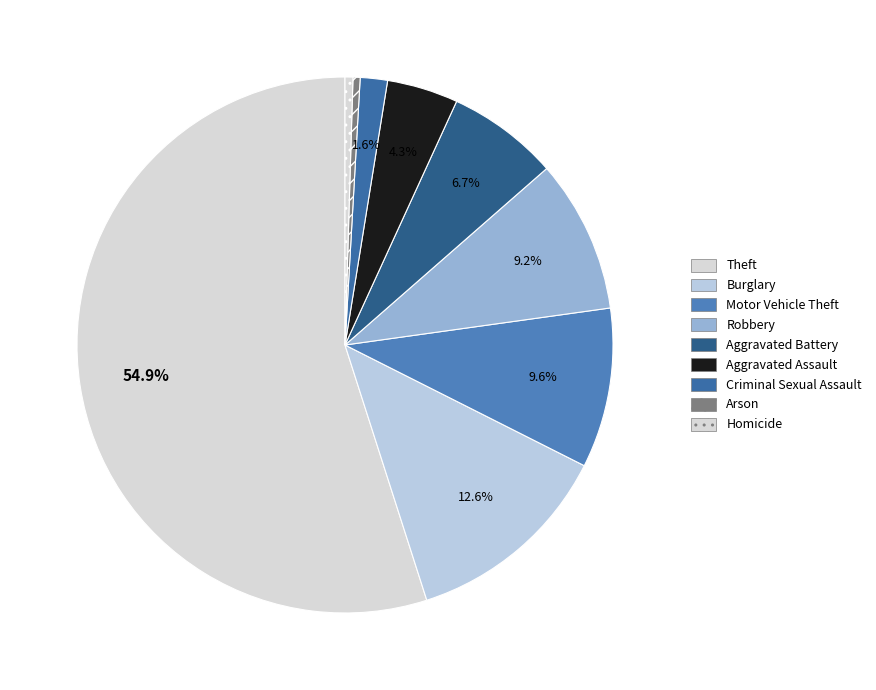

True or false: Theft accounts for 55% of the total.

True